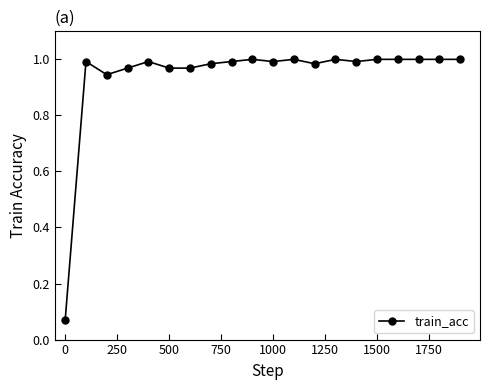

What is the sum of all values?

18.9